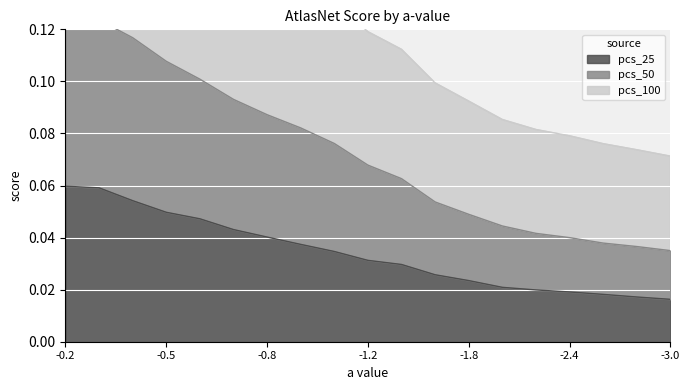

What position from the right is -2.0?

6